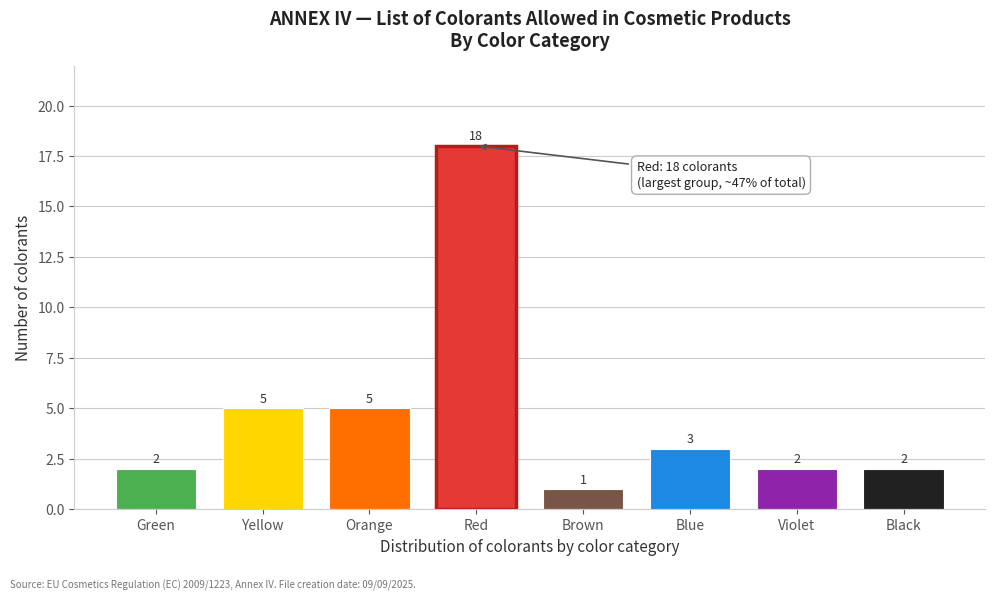

Reading left to right, extract all data points from this chart.

Green=2	Yellow=5	Orange=5	Red=18	Brown=1	Blue=3	Violet=2	Black=2